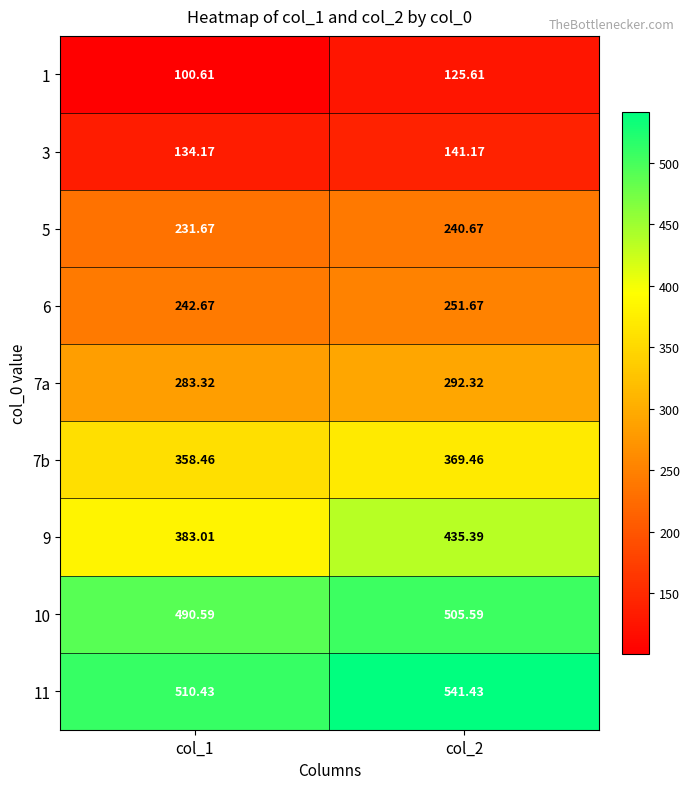

Is the value of 3 at col_1 greater than the value of 7a at col_2?

No